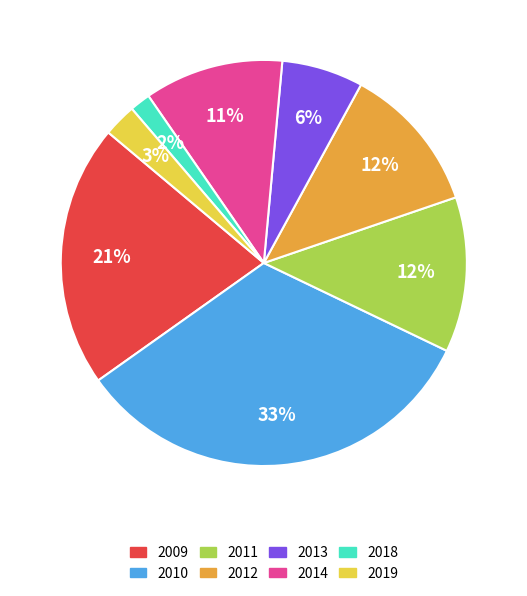

To the nearest percent, what is the difference between the 2019 and 2012 slice percentages?

9%